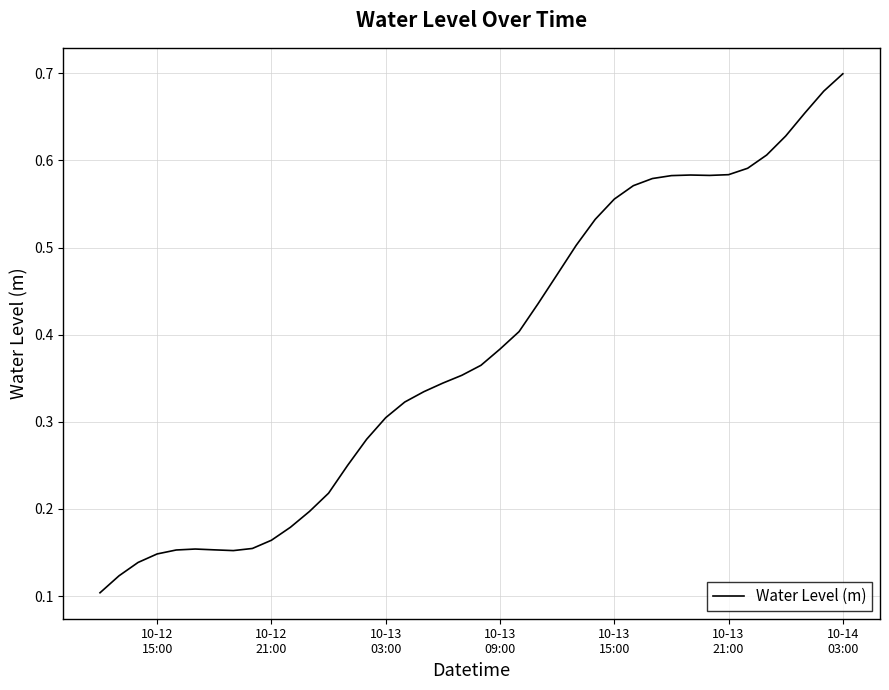

Does the chart have visible grid lines?

Yes